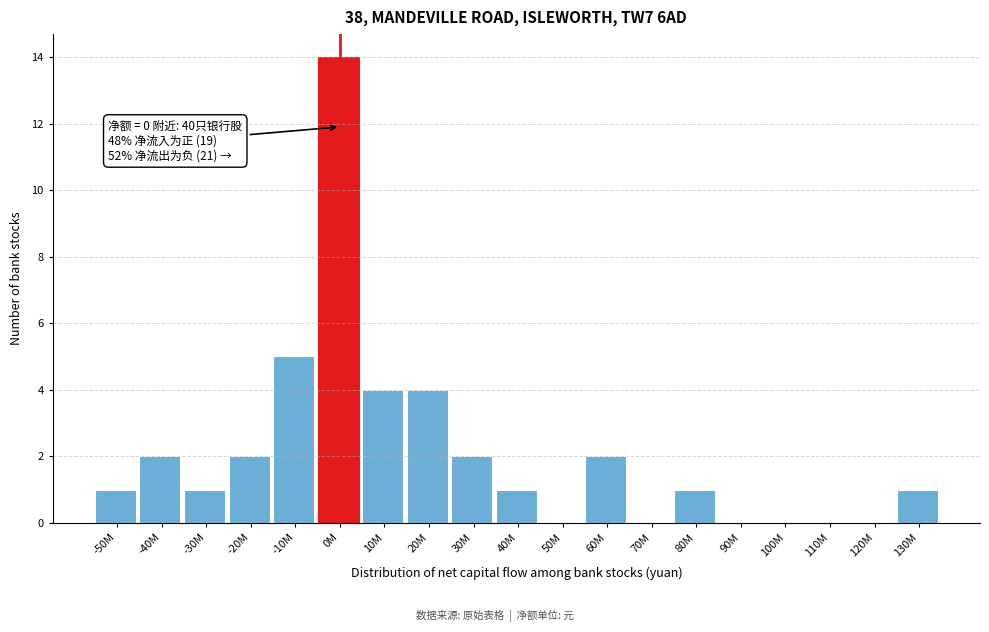

Reading right to left, transcribe all the data shown in this chart.

130M=1	120M=0	110M=0	100M=0	90M=0	80M=1	70M=0	60M=2	50M=0	40M=1	30M=2	20M=4	10M=4	0M=14	-10M=5	-20M=2	-30M=1	-40M=2	-50M=1